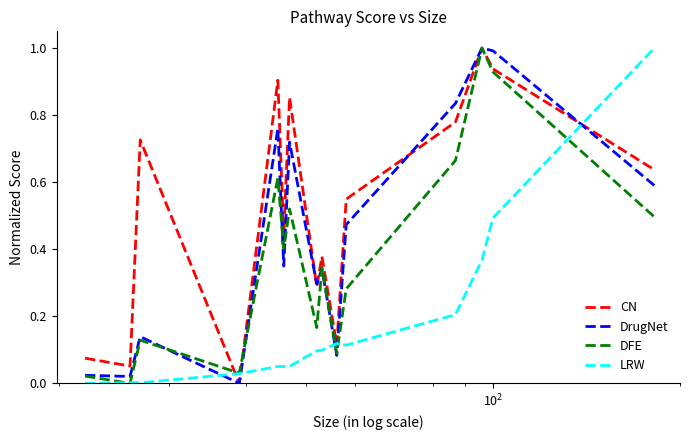

Rank the series by their average value, from highest to lowest.

CN, DrugNet, DFE, LRW